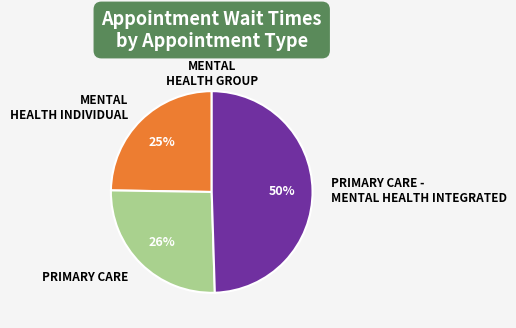

True or false: MENTAL HEALTH INDIVIDUAL accounts for 12% of the total.

False